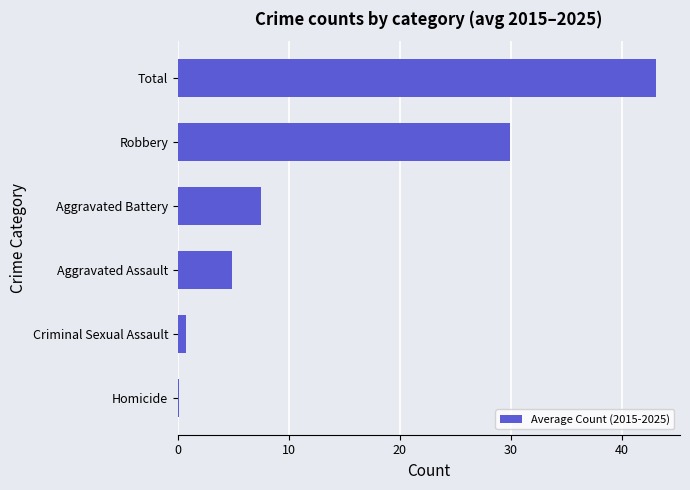

Between Homicide and Aggravated Battery, which is larger?

Aggravated Battery